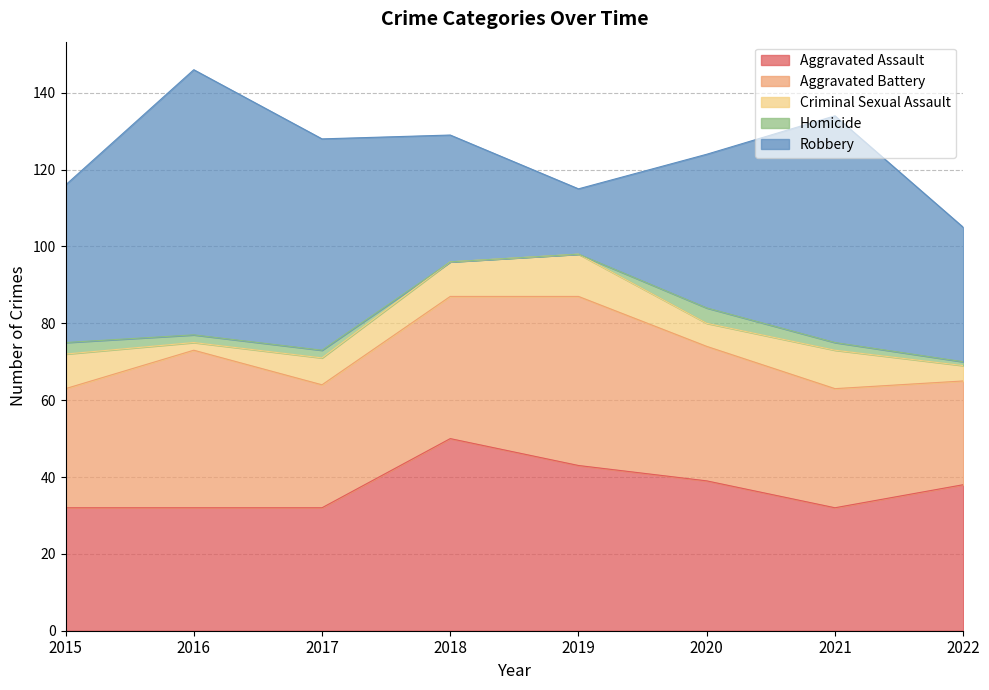

What is the difference between the maximum and minimum values in the Aggravated Assault series?

18